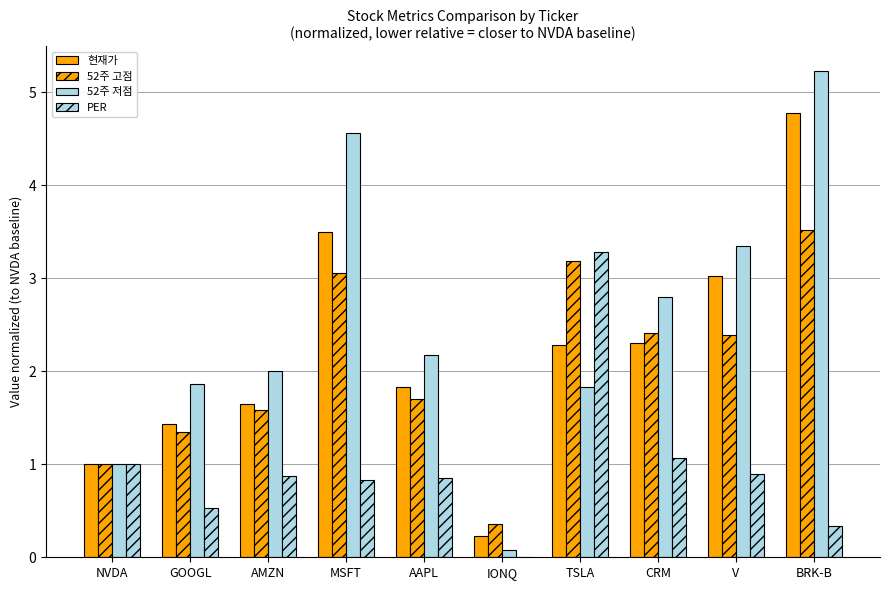

True or false: 52주 저점 has a value of 2.0 at AMZN.

True